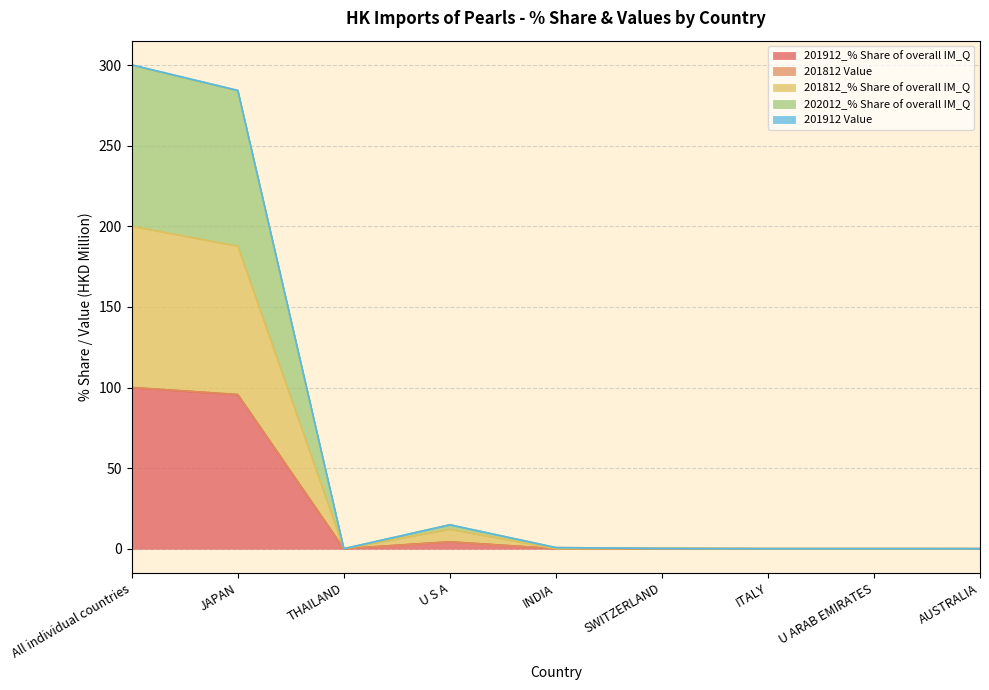

Which has a higher value, U ARAB EMIRATES or ITALY?

ITALY